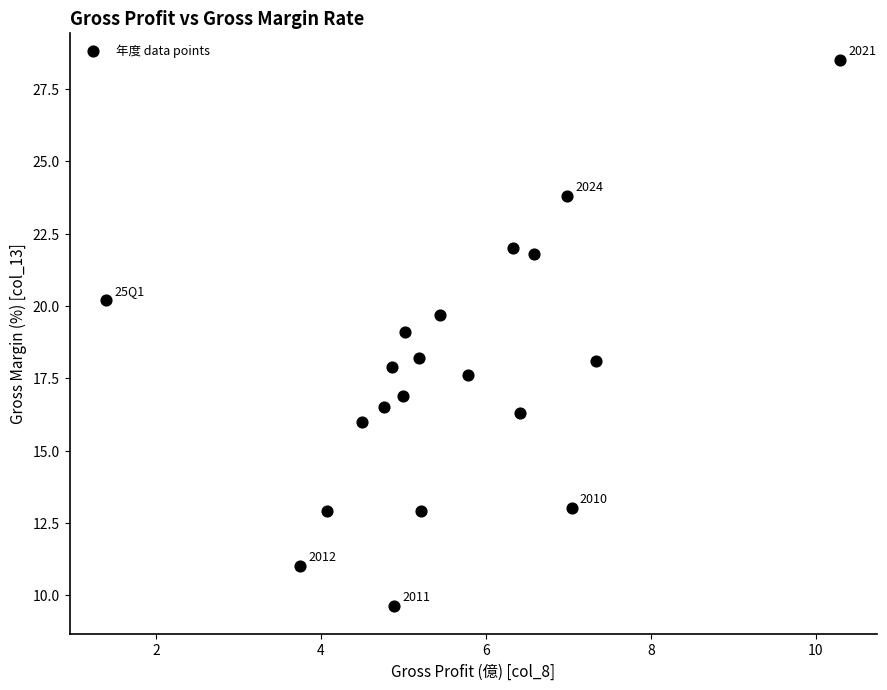

What is the range of Y values (max minus min)?

18.9